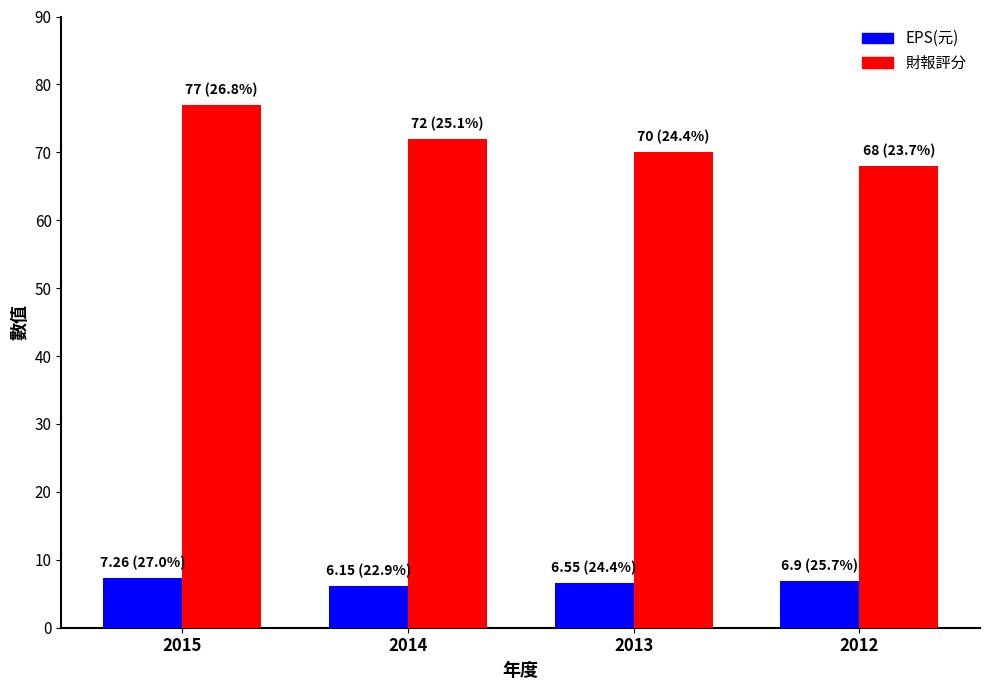

What is the value of the 財報評分 bar at the 3rd from the left?

70.0